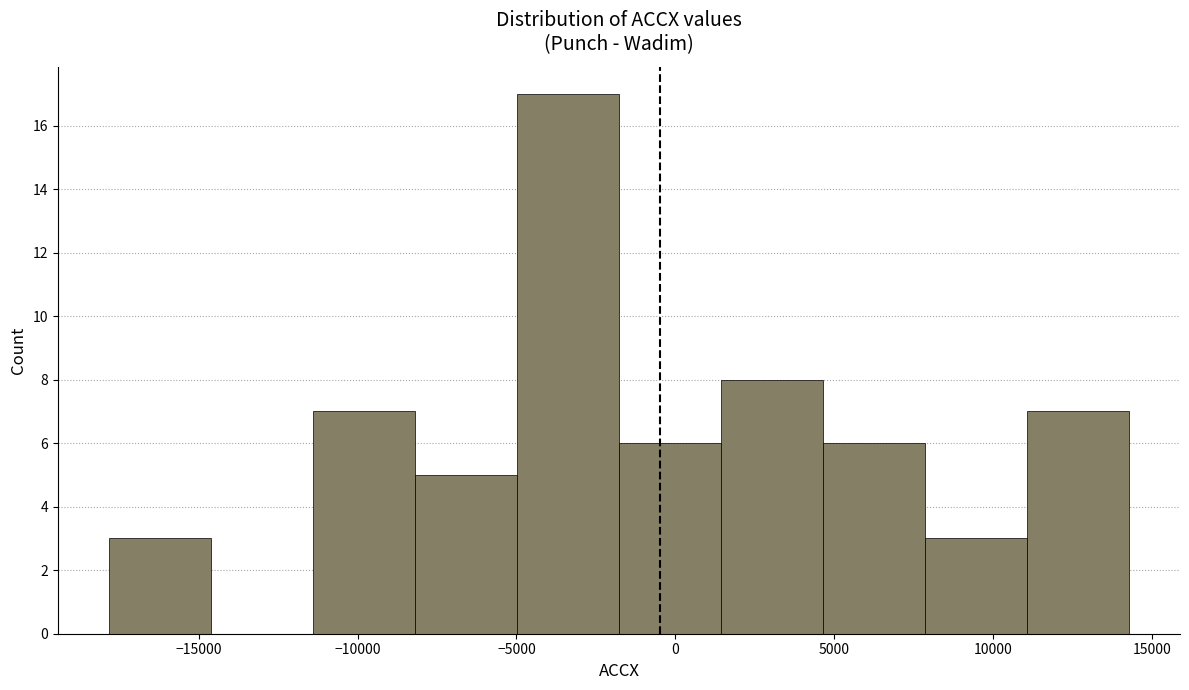

Reading left to right, list every bar in this chart as the range it spans on the x-axis followed by its height. Neither the bar edges nor the heights are printed on the chart, so give them approximately, as read against the axes.

-18000 to -14500: 3
-14500 to -11500: 0
-11500 to -8000: 7
-8000 to -5000: 5
-5000 to -2000: 17
-2000 to 1500: 6
1500 to 4500: 8
4500 to 8000: 6
8000 to 11000: 3
11000 to 14500: 7